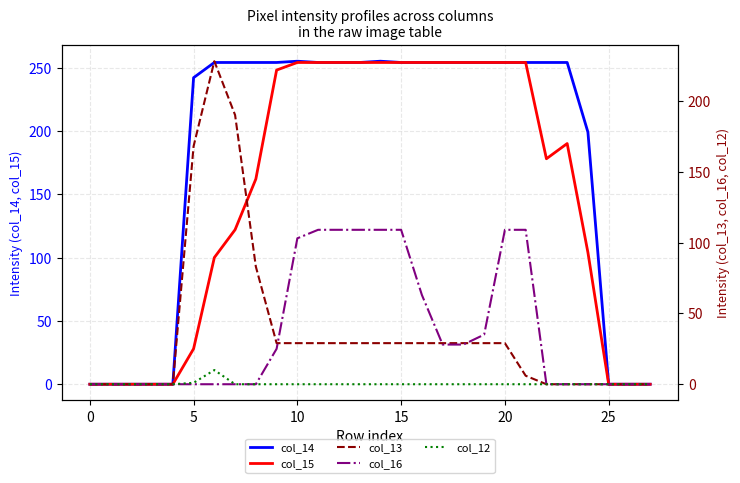

List the series in order of their peak value, lowest first.

col_12, col_16, col_13, col_15, col_14